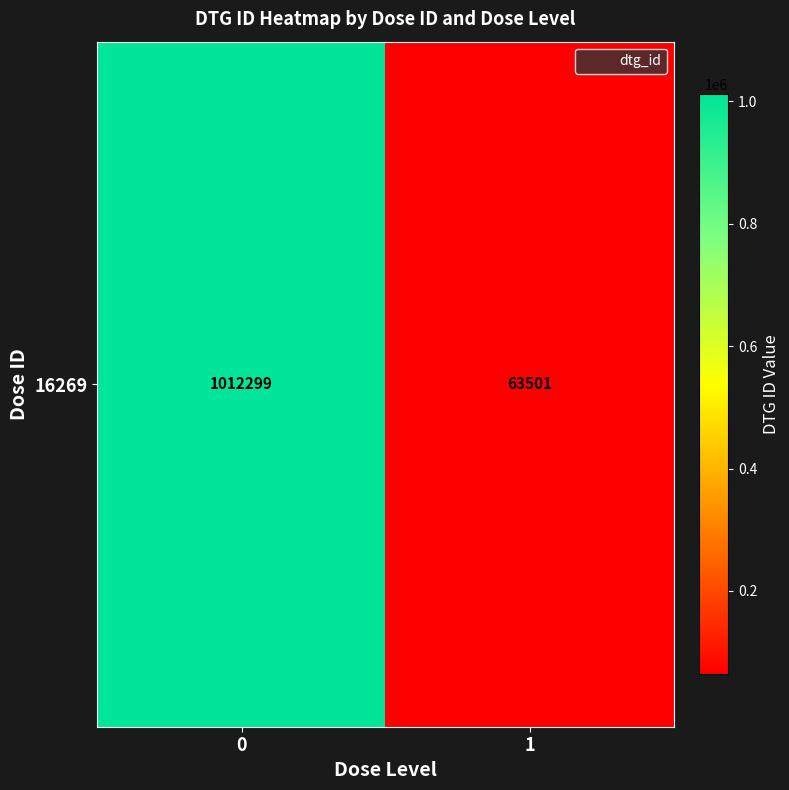

Rank the categories by value from lowest to highest.

1, 0